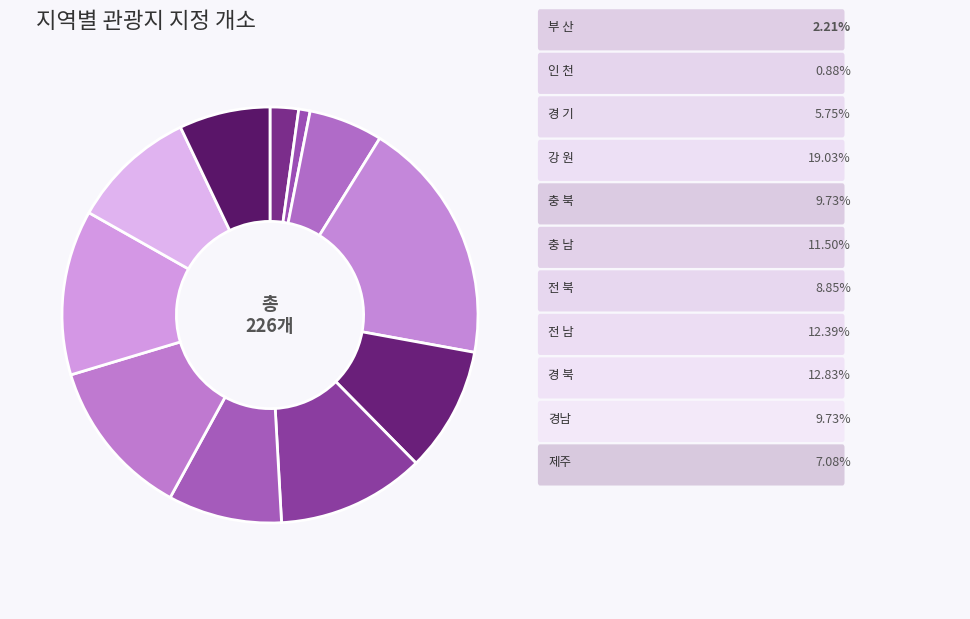

Count the number of slices in the pie.

11